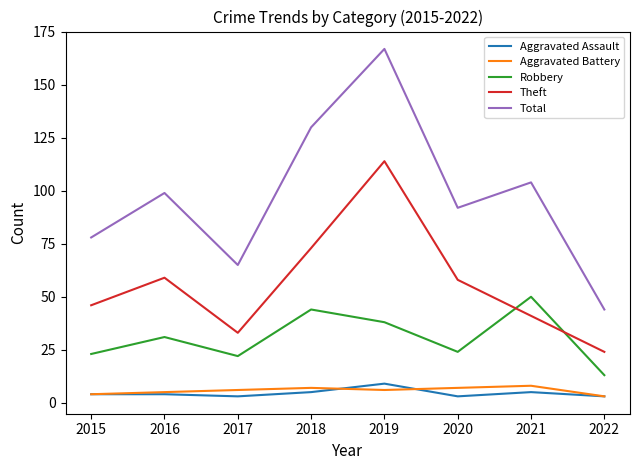

At which label does Robbery reach its minimum?

2022